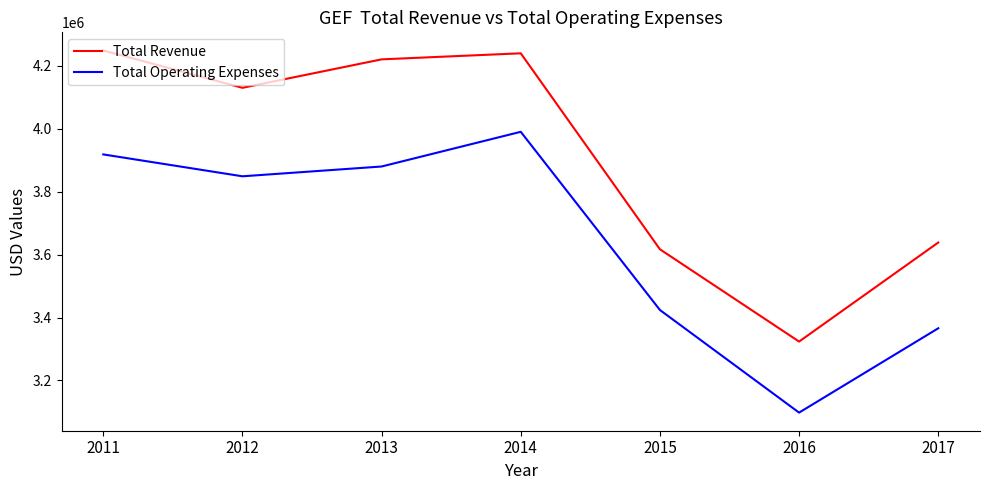

What is the difference between the Total Operating Expenses values at 2013 and 2014?

110200